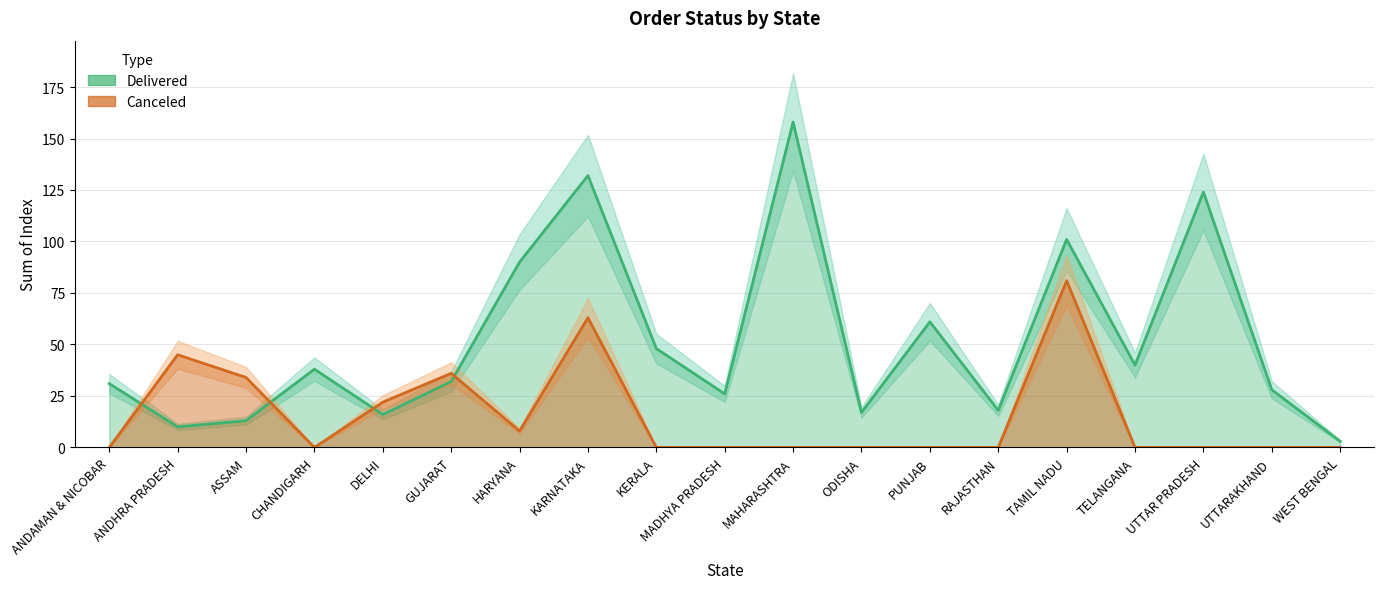

What is the label of the 8th point from the left?

KARNATAKA